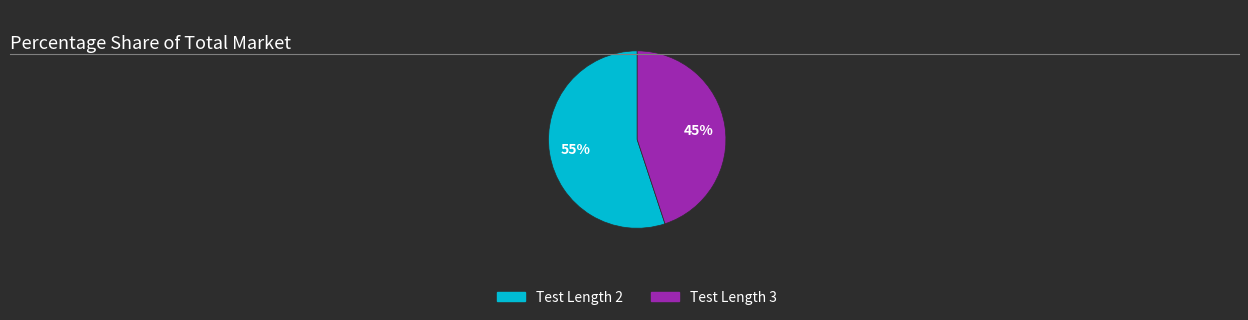

What is the largest slice in the pie chart?

Test Length 2